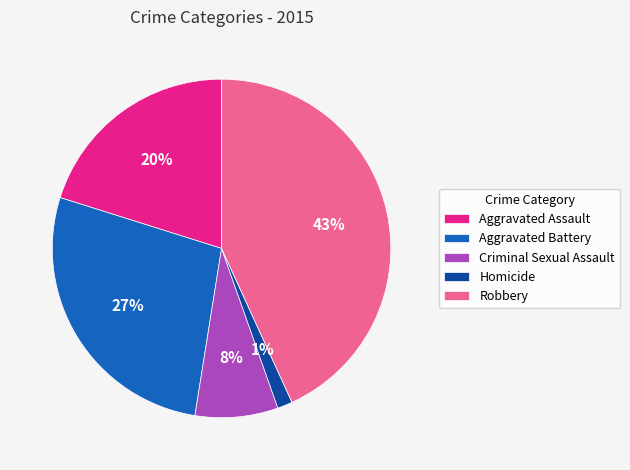

The Criminal Sexual Assault slice represents 1% of the pie. True or false?

False